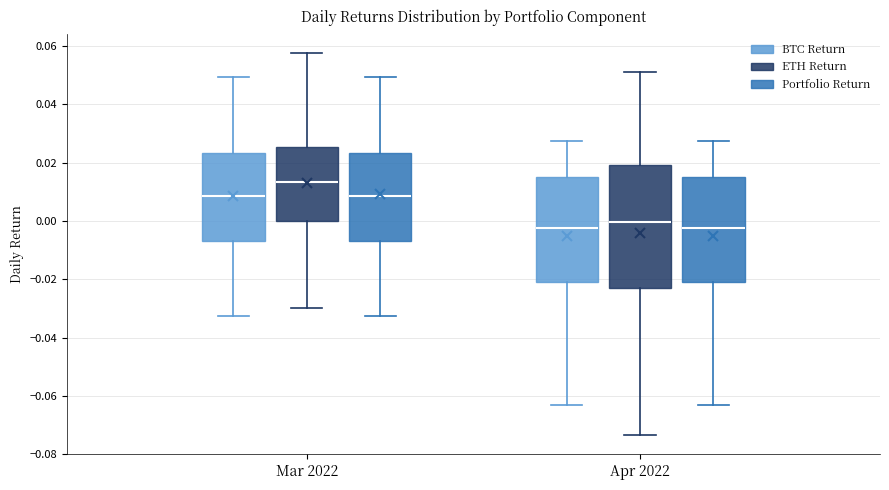

Where is the upper edge of the box for Apr 2022 (ETH Return) on the y-axis? The values are not printed on the chart, so give them approximately, as read against the axis.

0.020